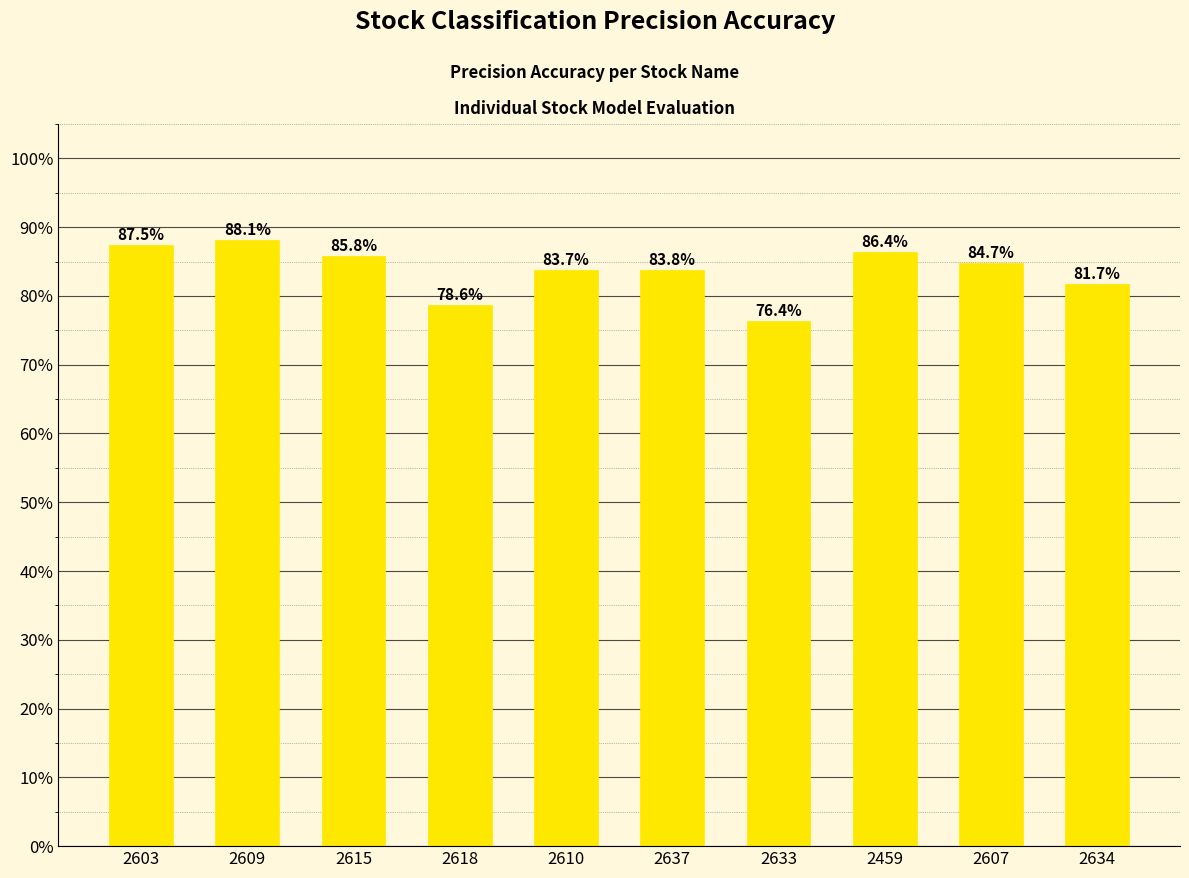

What is the difference between the second highest and minimum values?

0.1